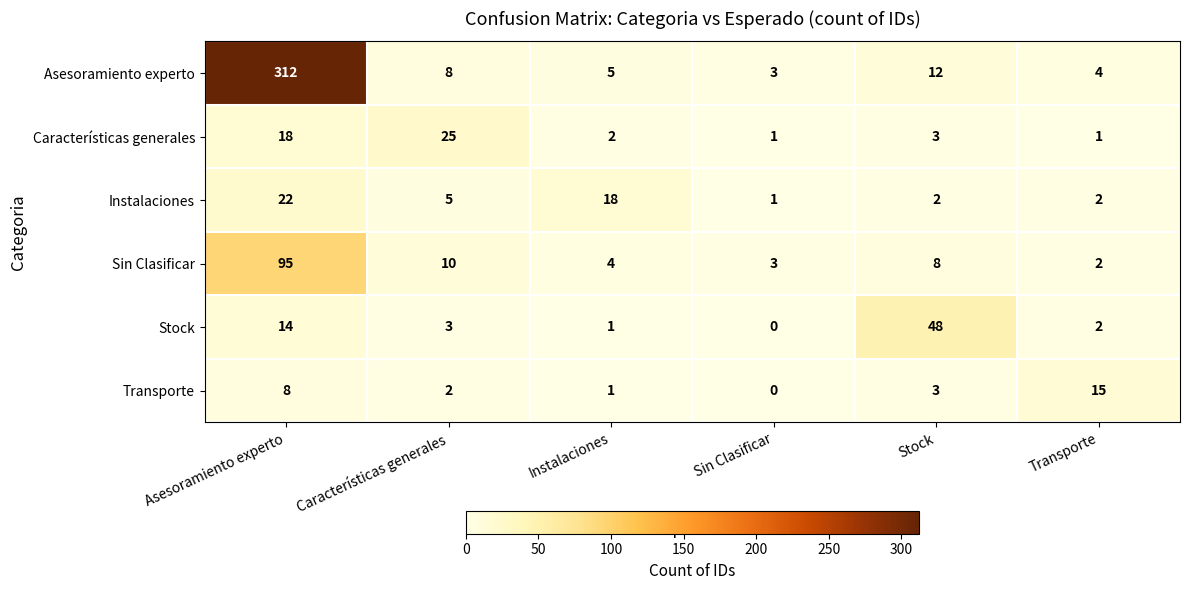

True or false: Instalaciones has a value of 29 at Instalaciones.

False